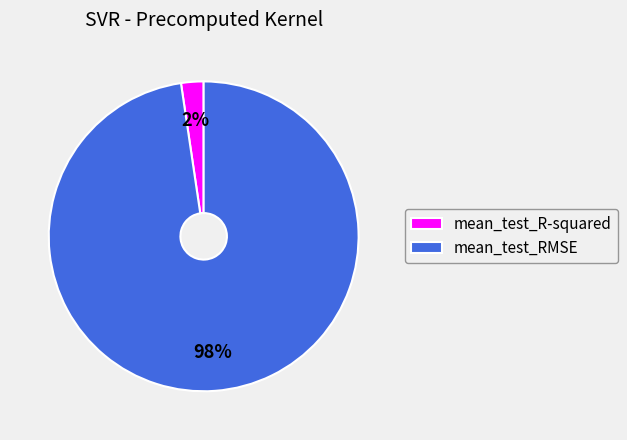

How many slices are in this pie chart?

2